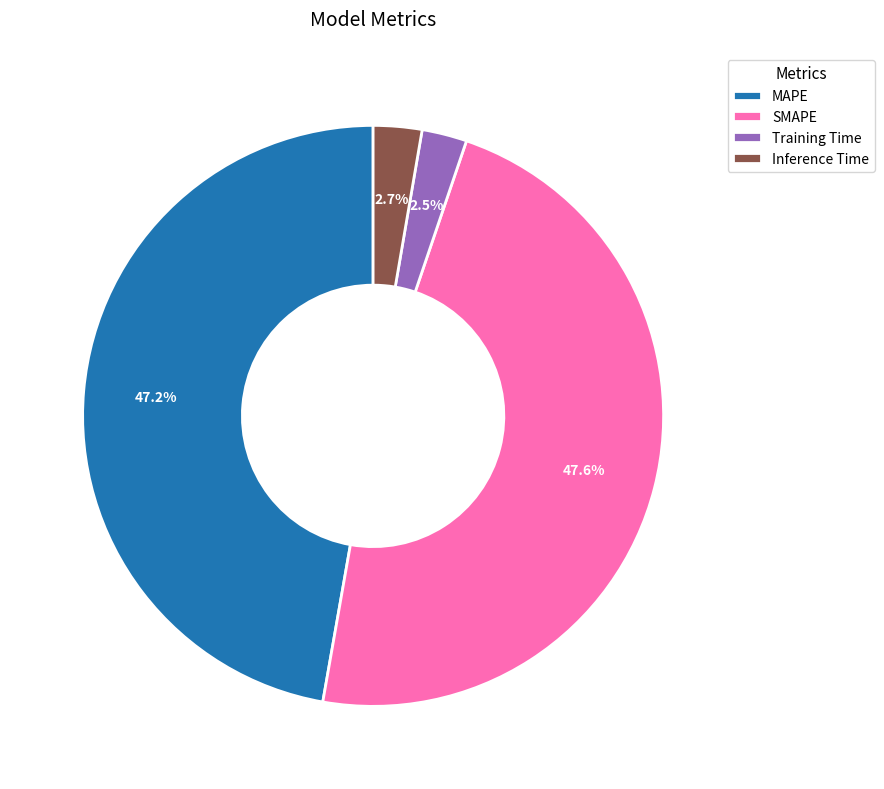

To the nearest percent, what portion does MAPE represent?

47%